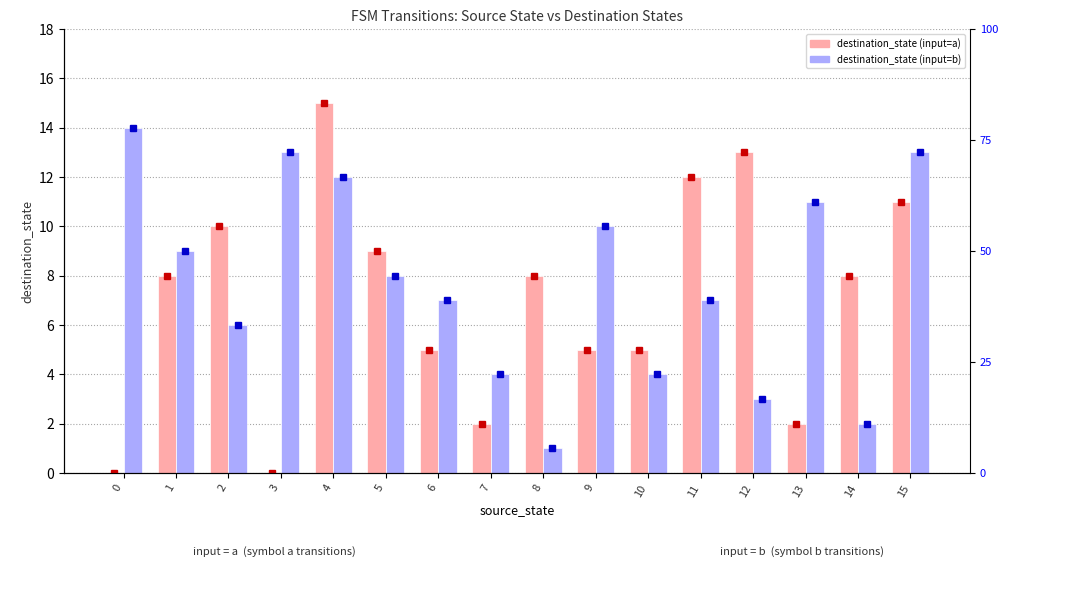

What is the difference between the highest and lowest values at 12?

10